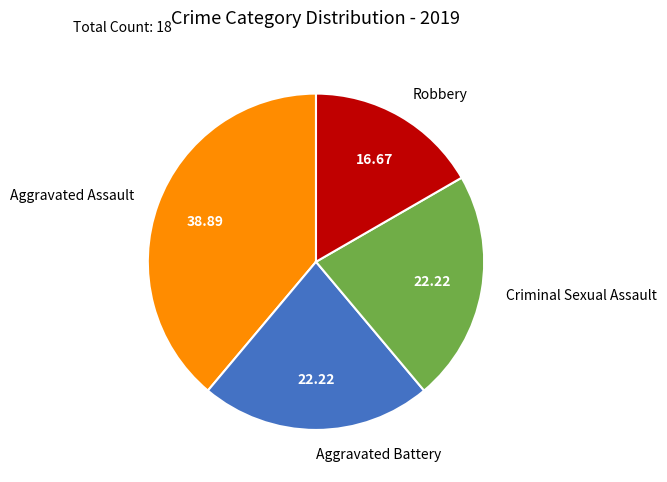

True or false: Aggravated Assault accounts for 49% of the total.

False